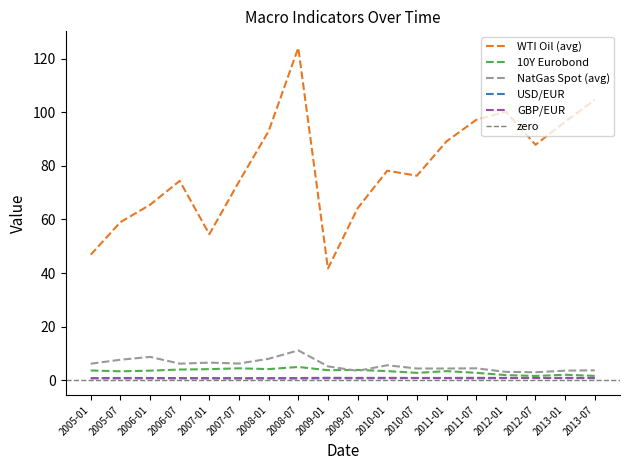

Is it true that GBP/EUR equals 0.7 at 2008-01?

True